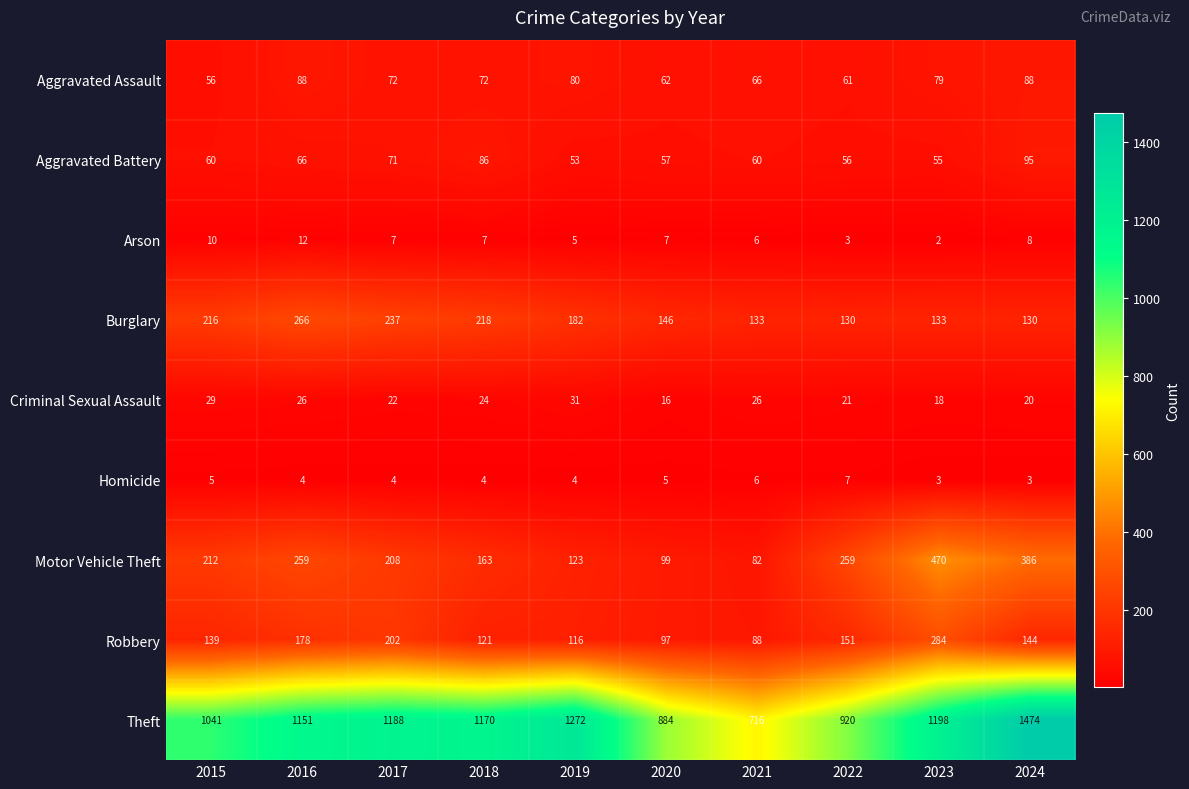

Rank the series by their maximum value, from lowest to highest.

Homicide, Arson, Criminal Sexual Assault, Aggravated Assault, Aggravated Battery, Burglary, Robbery, Motor Vehicle Theft, Theft